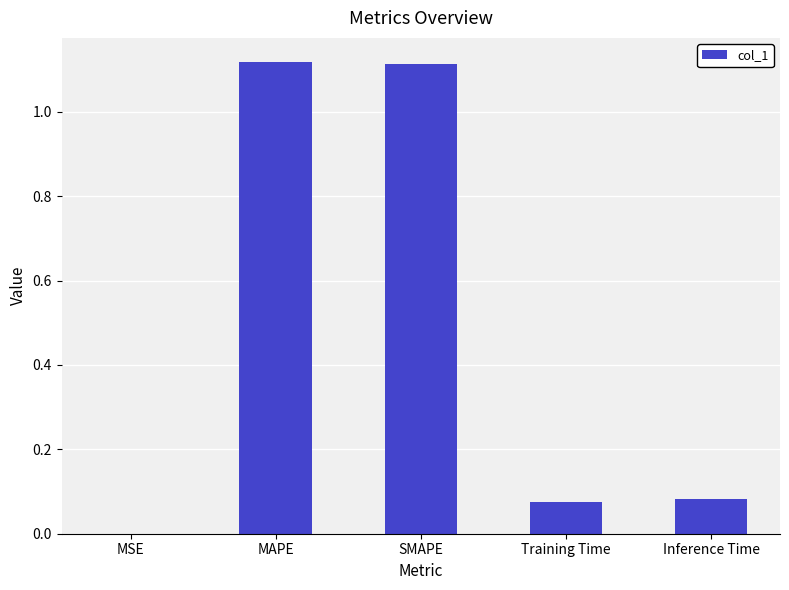

Between MAPE and Inference Time, which is larger?

MAPE